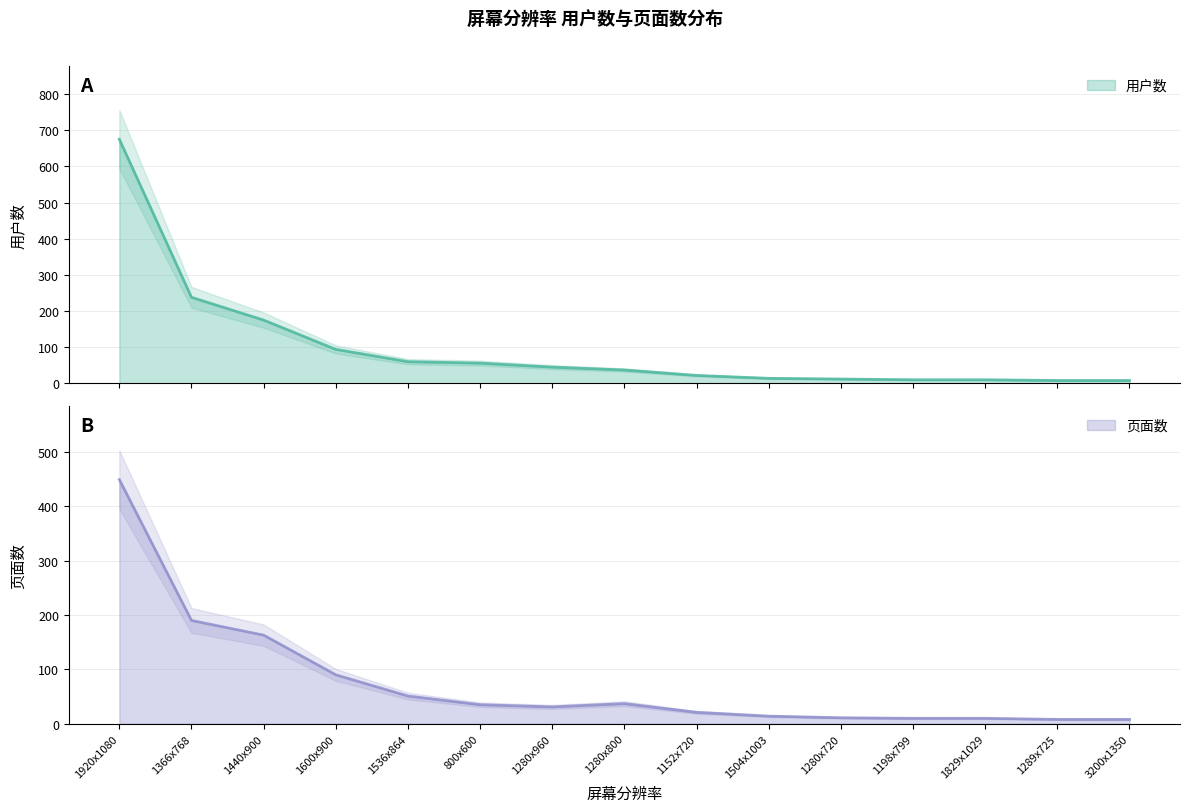

List the labels in order of 用户数 value, largest first.

1920x1080, 1366x768, 1440x900, 1600x900, 1536x864, 800x600, 1280x960, 1280x800, 1152x720, 1504x1003, 1280x720, 1198x799, 1829x1029, 1289x725, 3200x1350